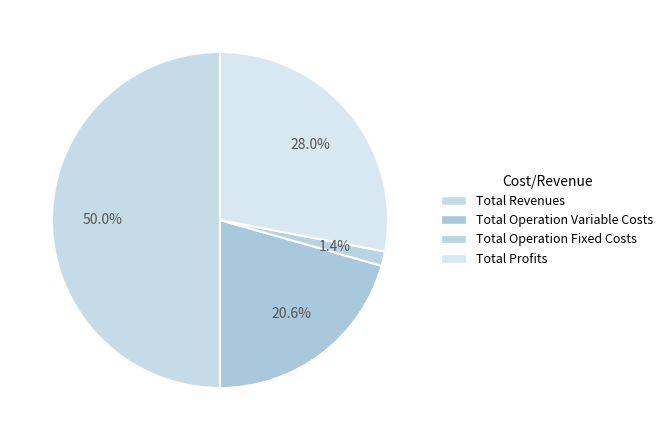

How many slices are in this pie chart?

4